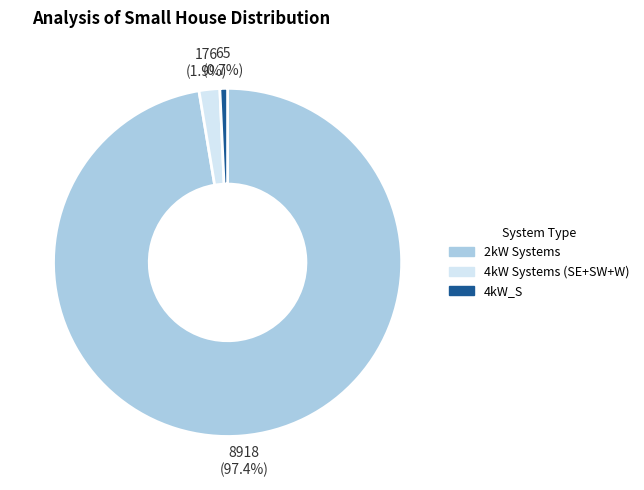

Count the number of slices in the pie.

3